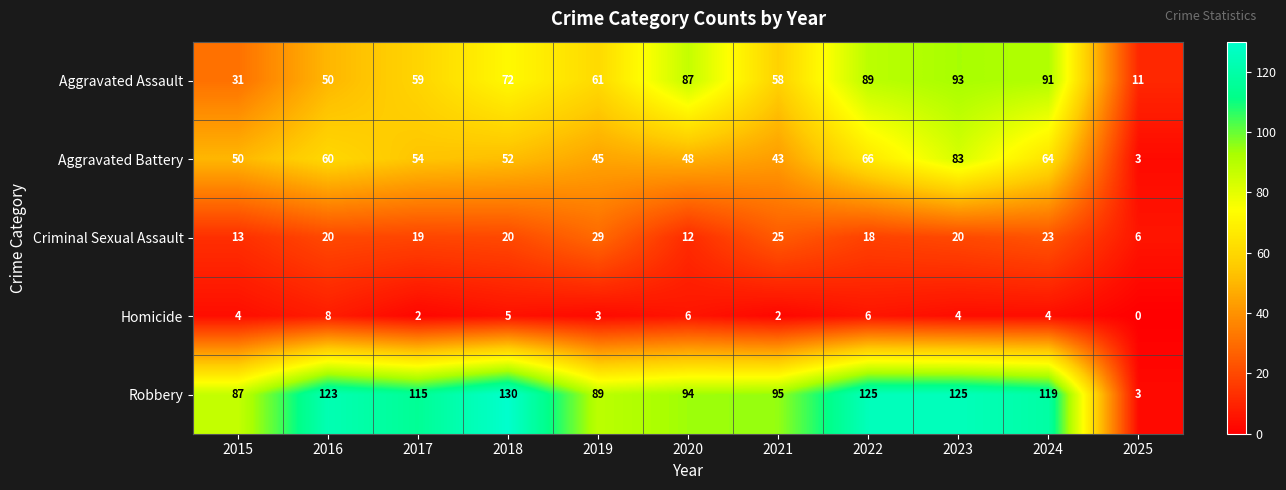

At how many categories does at least one series exceed 104?

6